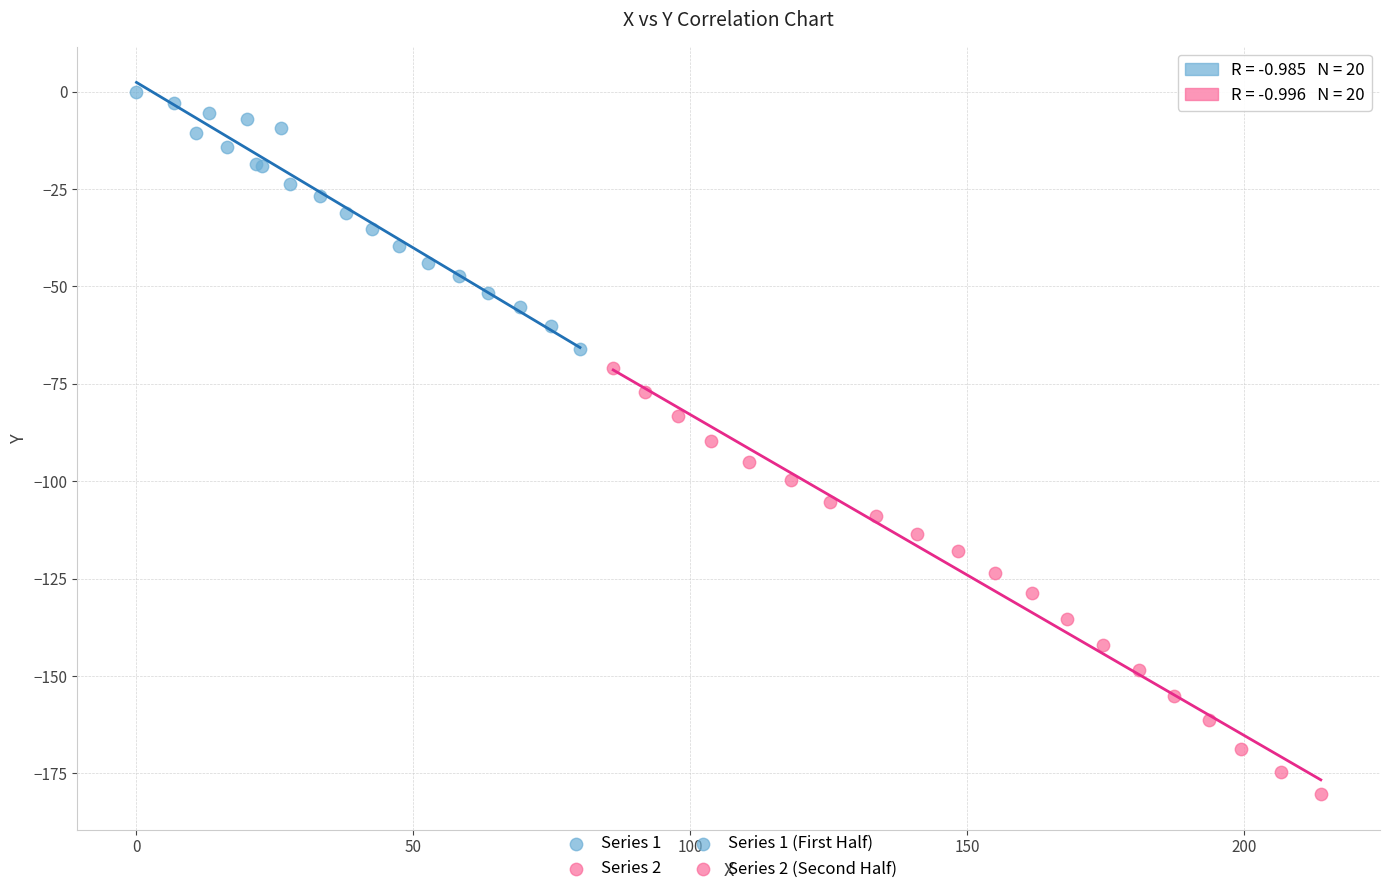

Which series contains the highest Y value?

Series 1